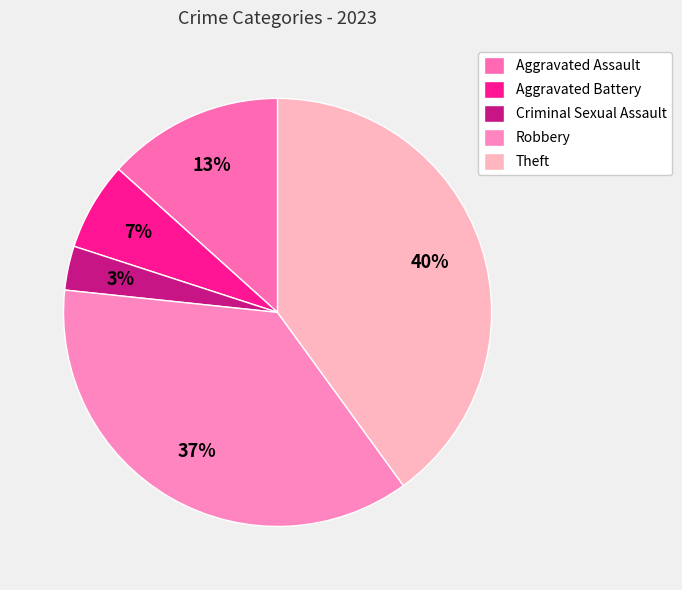

Count the number of slices in the pie.

5